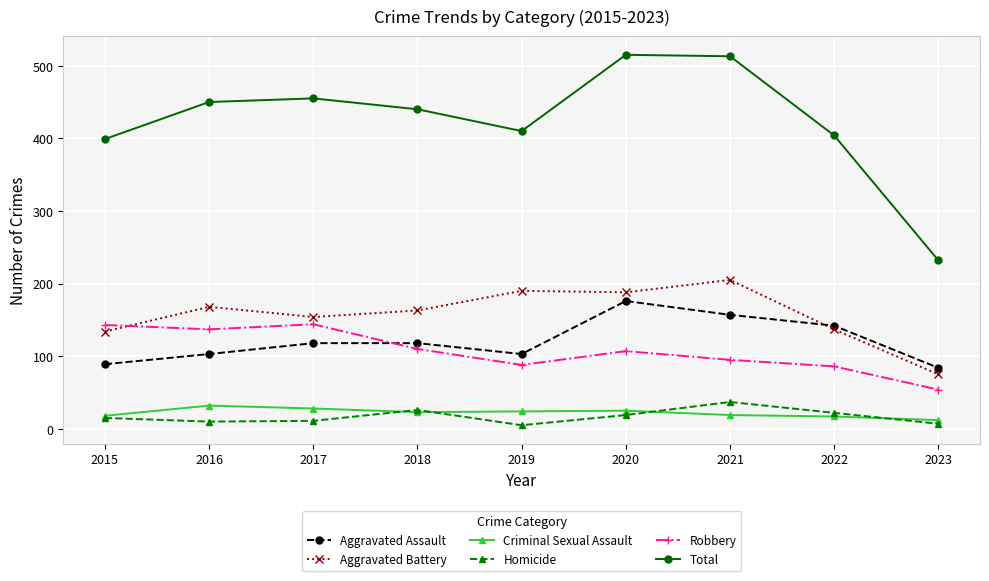

Which series has the largest range (max minus min)?

Total